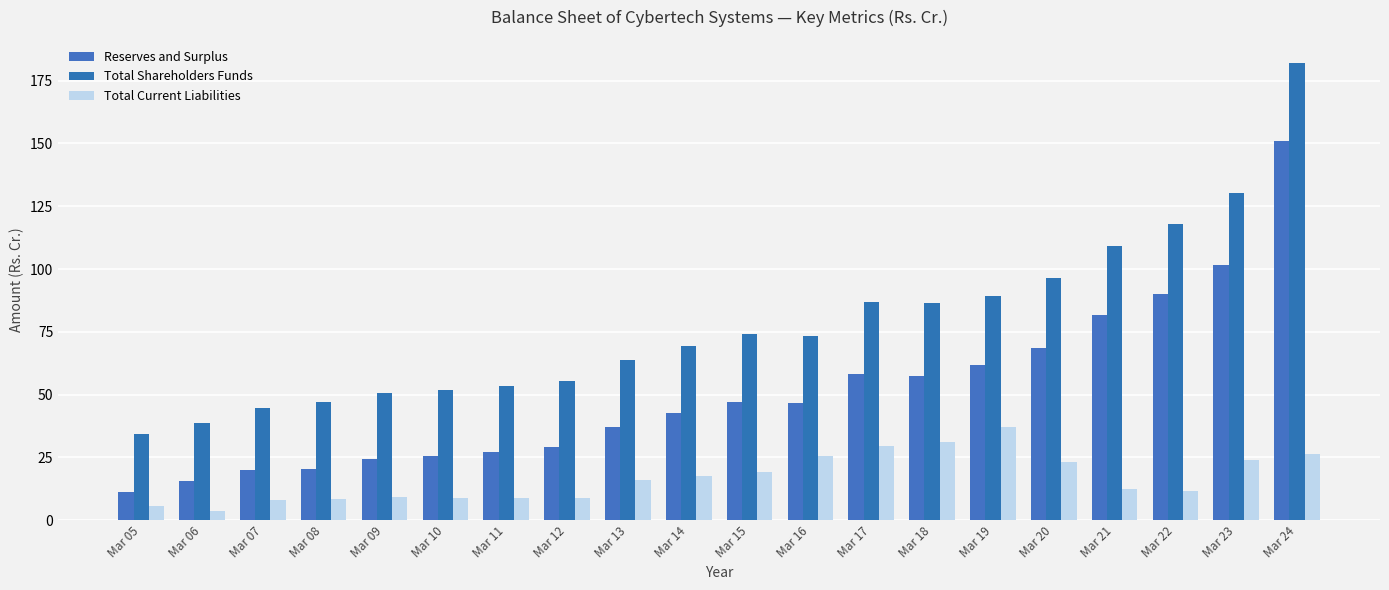

Rank the series by their average value, from highest to lowest.

Total Shareholders Funds, Reserves and Surplus, Total Current Liabilities